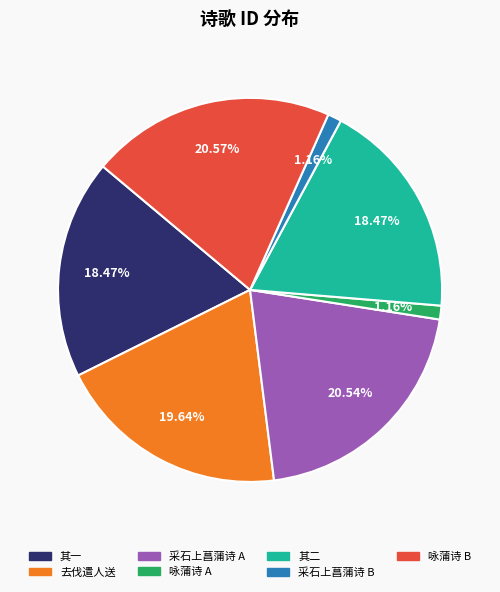

Is there a majority slice in this chart?

No